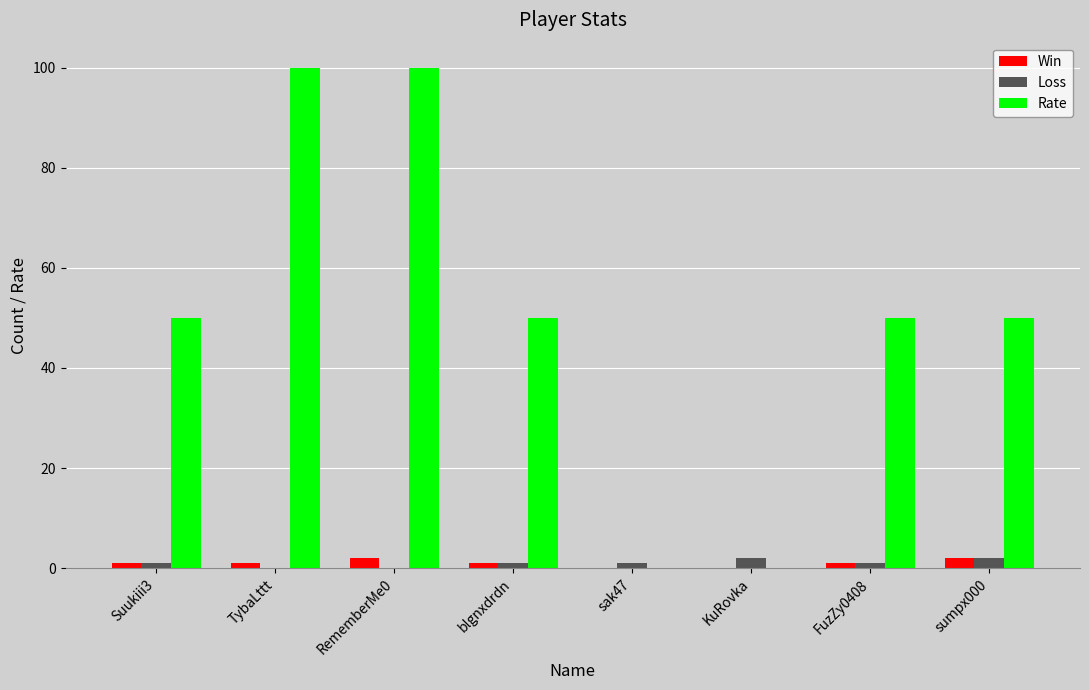

Reading right to left, transcribe all the data shown in this chart.

Win: sumpx000=2	FuzZy0408=1	KuRovka=0	sak47=0	blgnxdrdn=1	RememberMe0=2	TybaLttt=1	Suukiii3=1
Loss: sumpx000=2	FuzZy0408=1	KuRovka=2	sak47=1	blgnxdrdn=1	RememberMe0=0	TybaLttt=0	Suukiii3=1
Rate: sumpx000=50	FuzZy0408=50	KuRovka=0	sak47=0	blgnxdrdn=50	RememberMe0=100	TybaLttt=100	Suukiii3=50